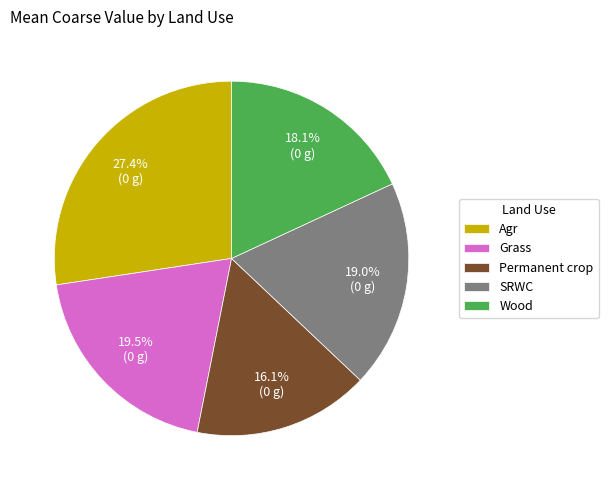

What is the total percentage of Wood and Grass?

37.6%